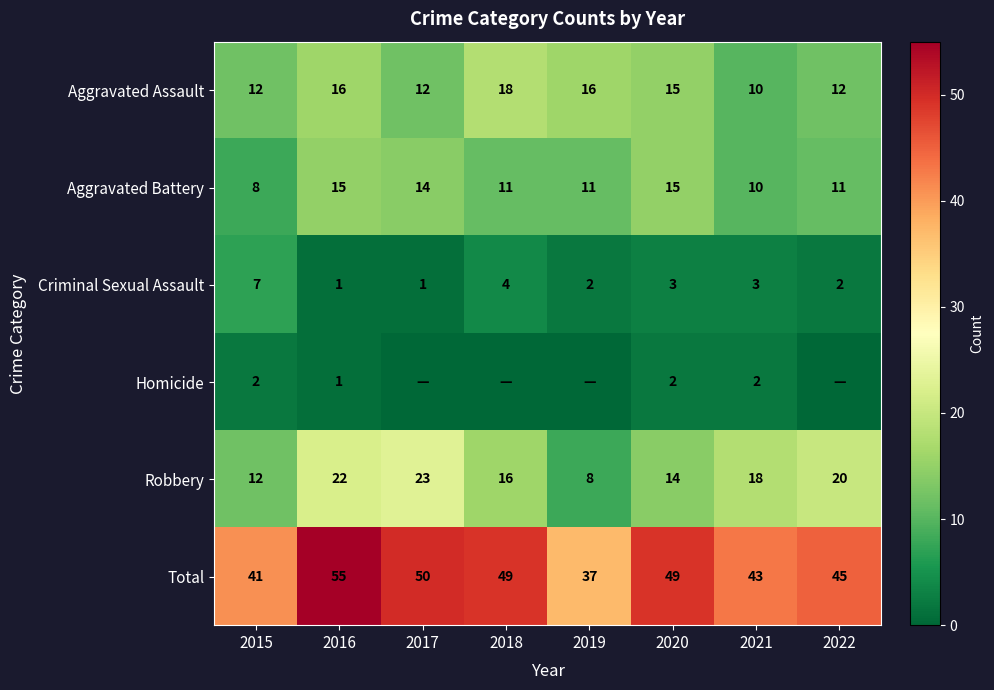

At which label is Aggravated Assault closest to 14?

2020